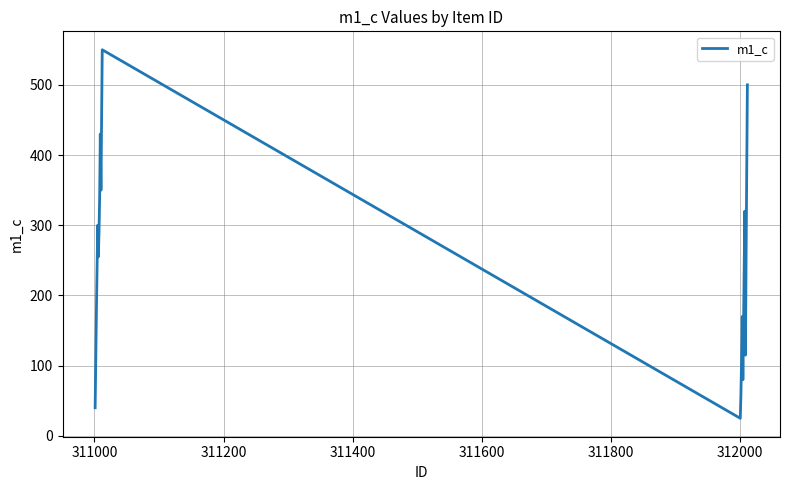

What is the greatest value displayed?

550